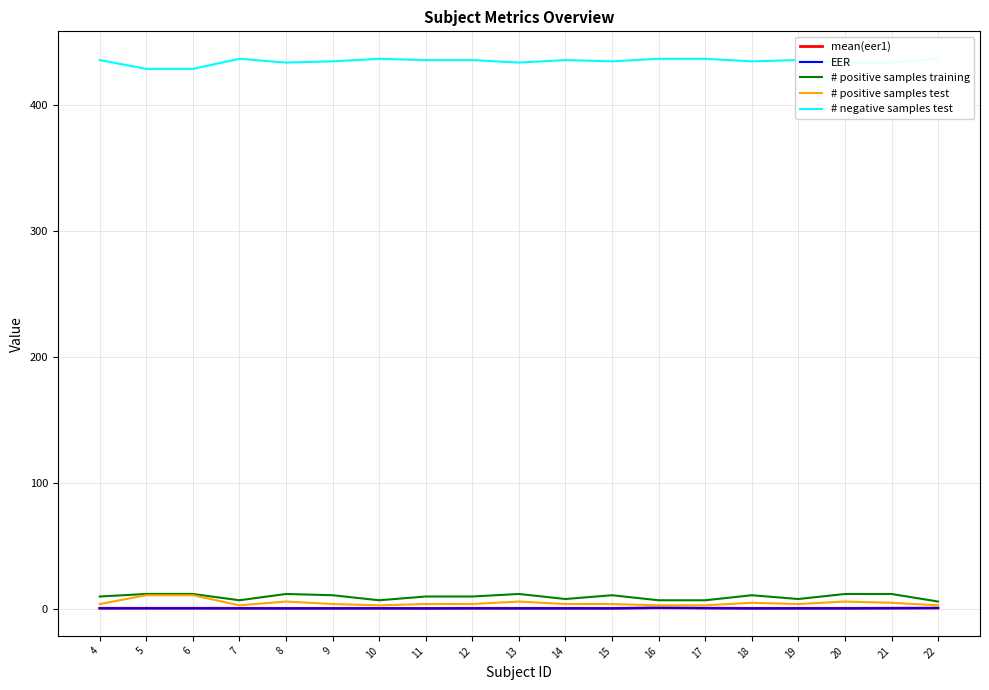

What is the difference between the second highest and minimum values in the # negative samples test series?

8.0